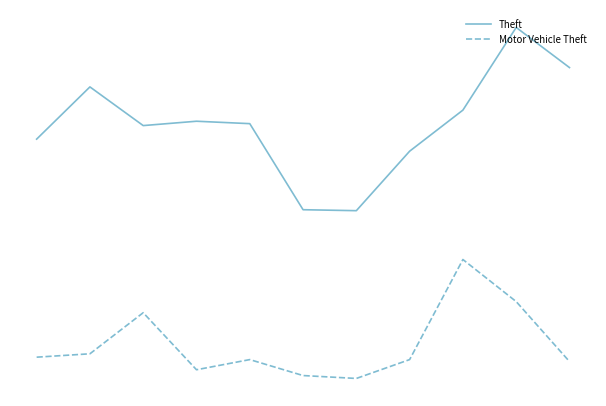

Reading left to right, what are all the values shown in this chart?

Theft: 644	752	672	681	676	498	496	619	704	875	792
Motor Vehicle Theft: 193	200	285	167	188	155	149	188	395	308	184